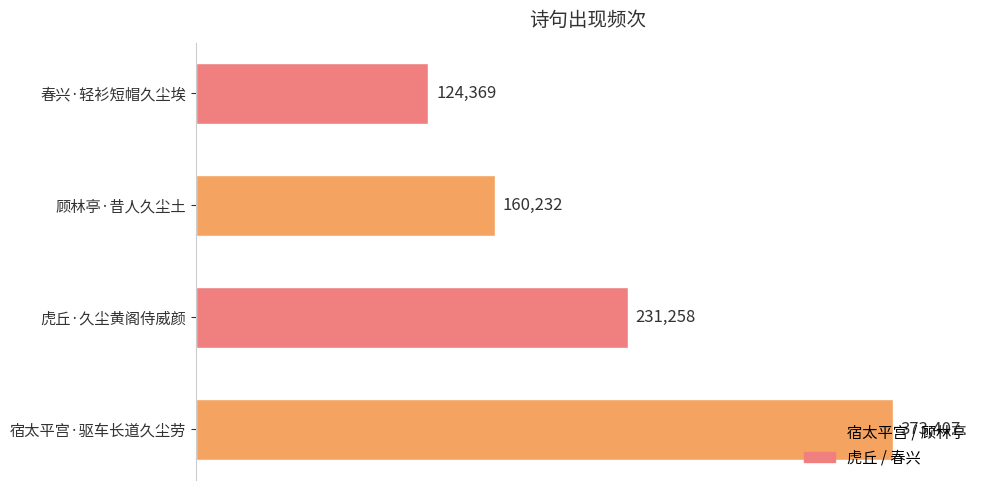

What is the difference between the maximum and minimum values?

249038